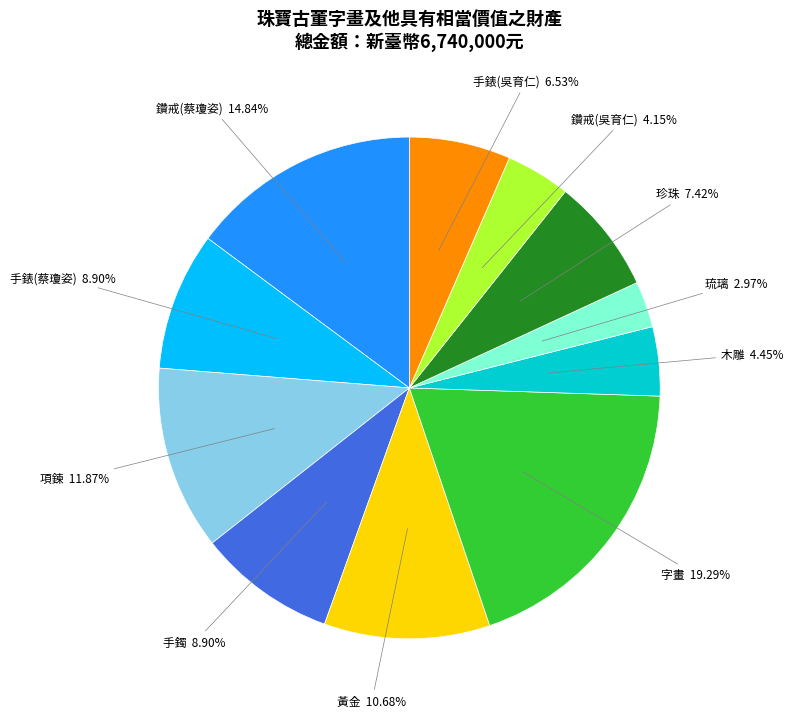

Between 字畫 and 珍珠, which is larger?

字畫